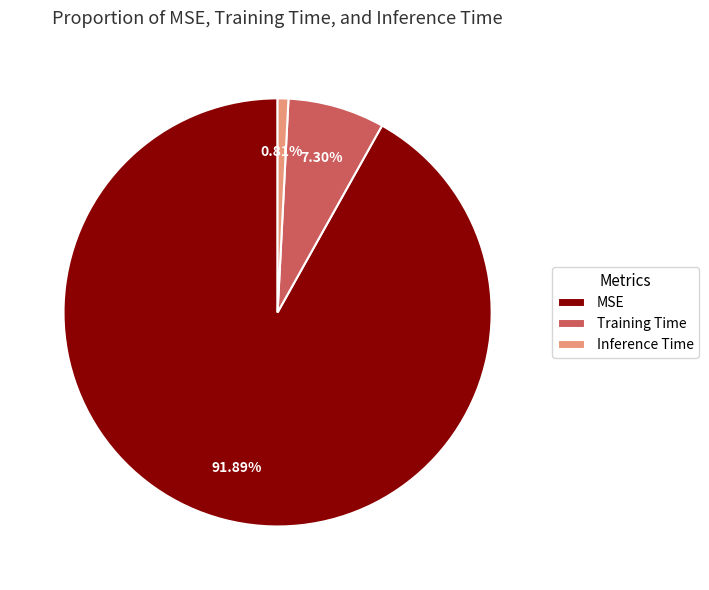

To the nearest percent, what portion does Inference Time represent?

1%